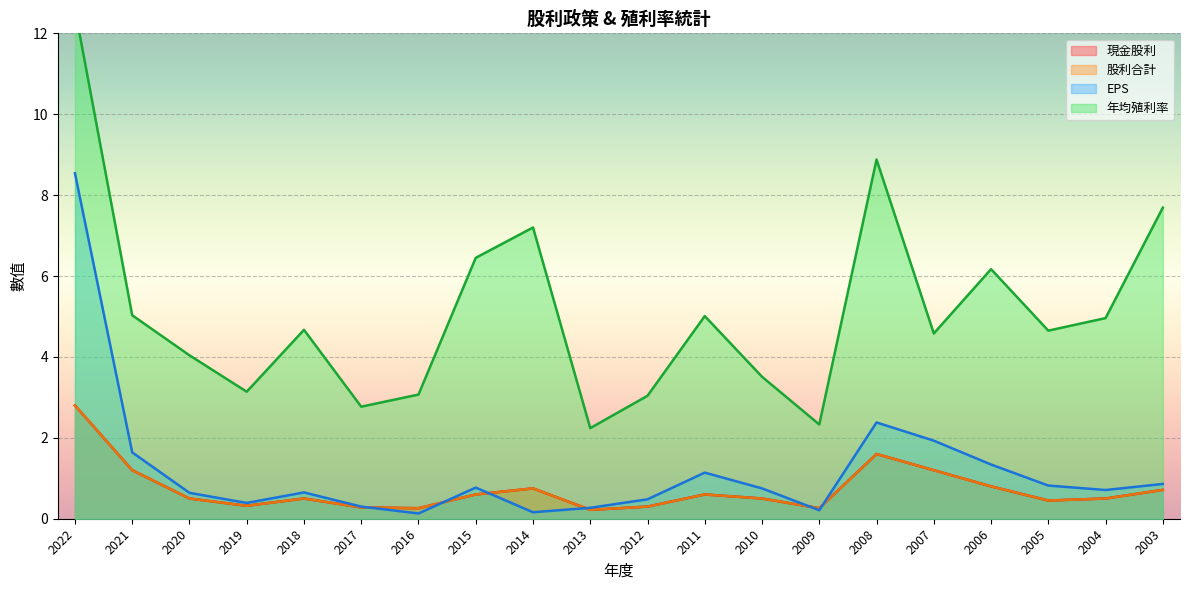

What is the sum of the EPS values at 2018 and 2015?

1.4